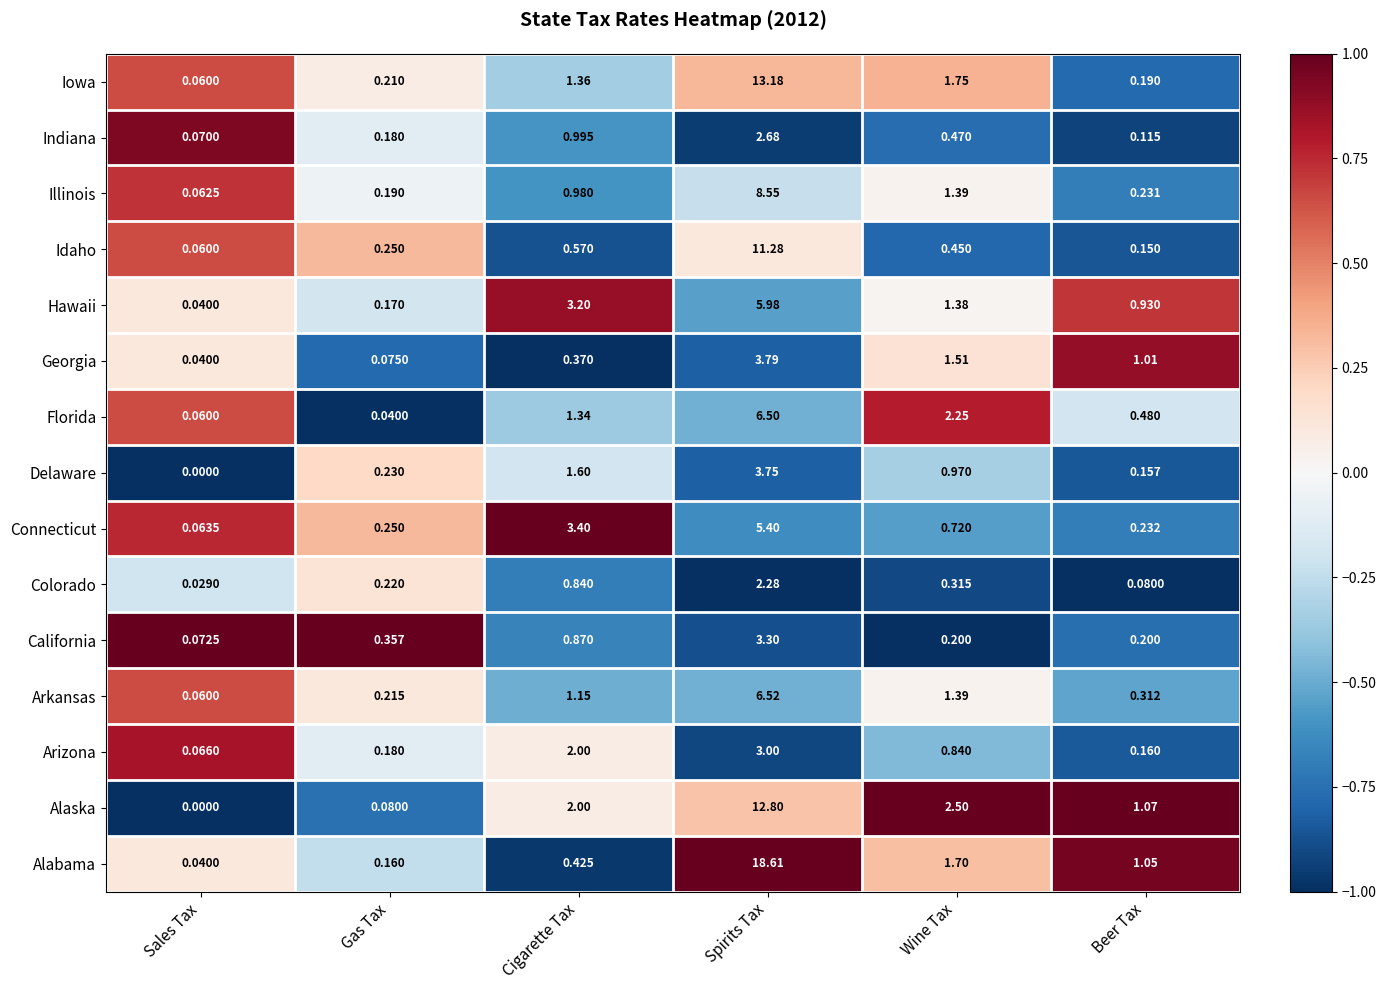

Which series has the largest range (max minus min)?

Alabama